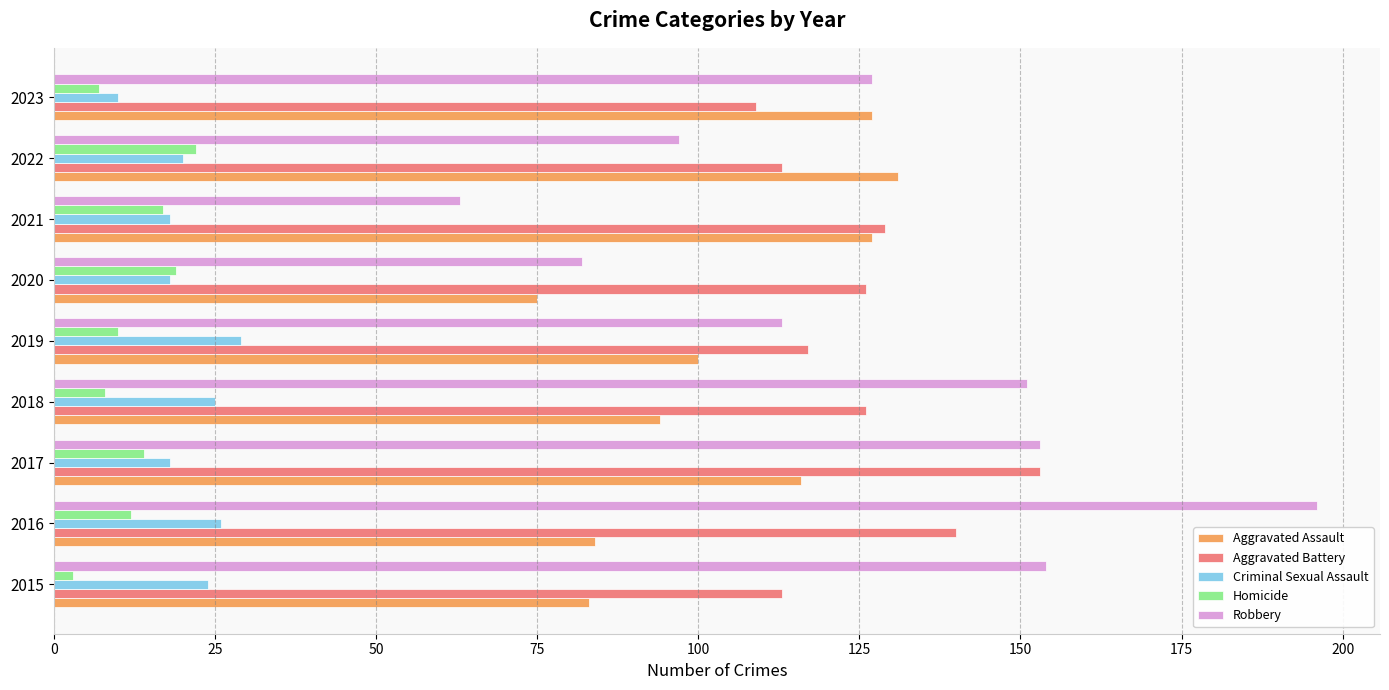

Is it true that Aggravated Battery equals 73 at 2022?

False